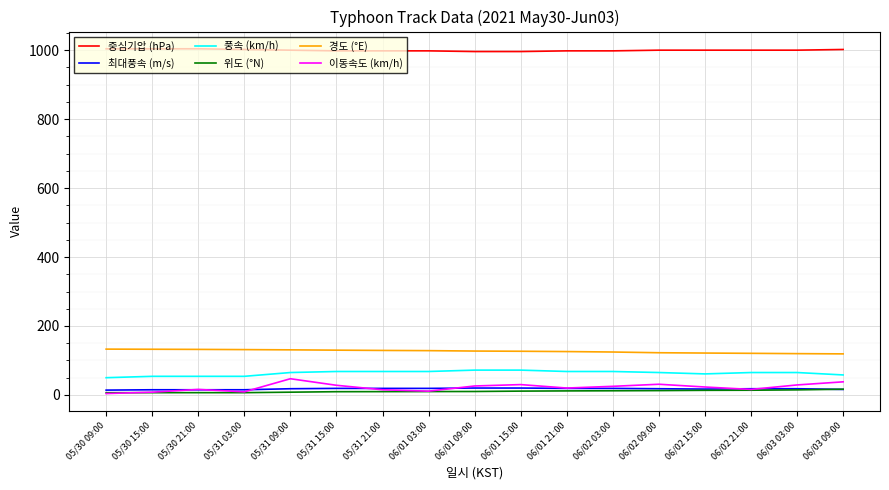

Is the value of 풍속 (km/h) at 06/03 03:00 greater than the value of 최대풍속 (m/s) at 06/03 09:00?

Yes